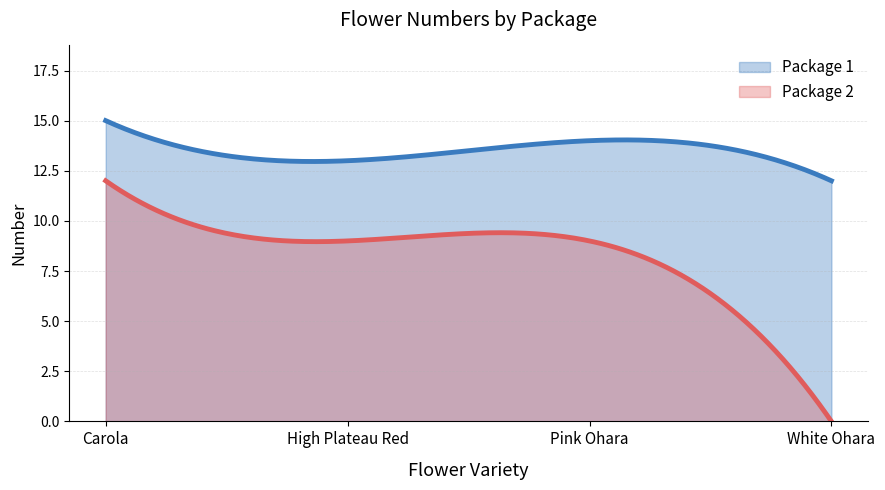

What is the label of the 1st point from the right?

White Ohara